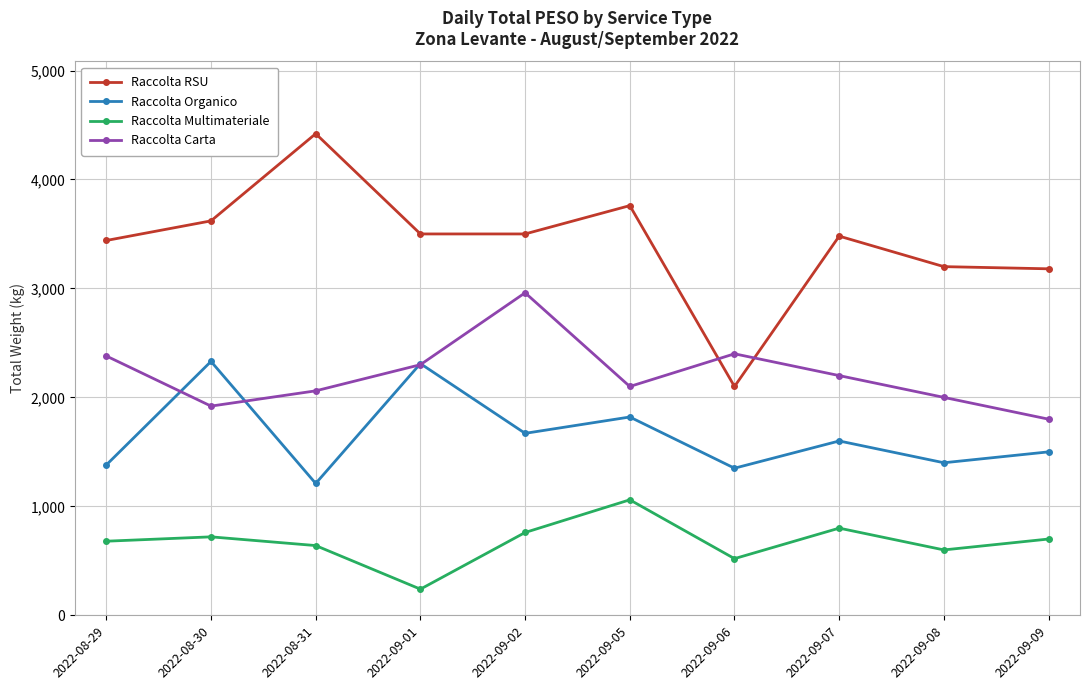

At which label does Raccolta Organico reach its minimum?

2022-08-31